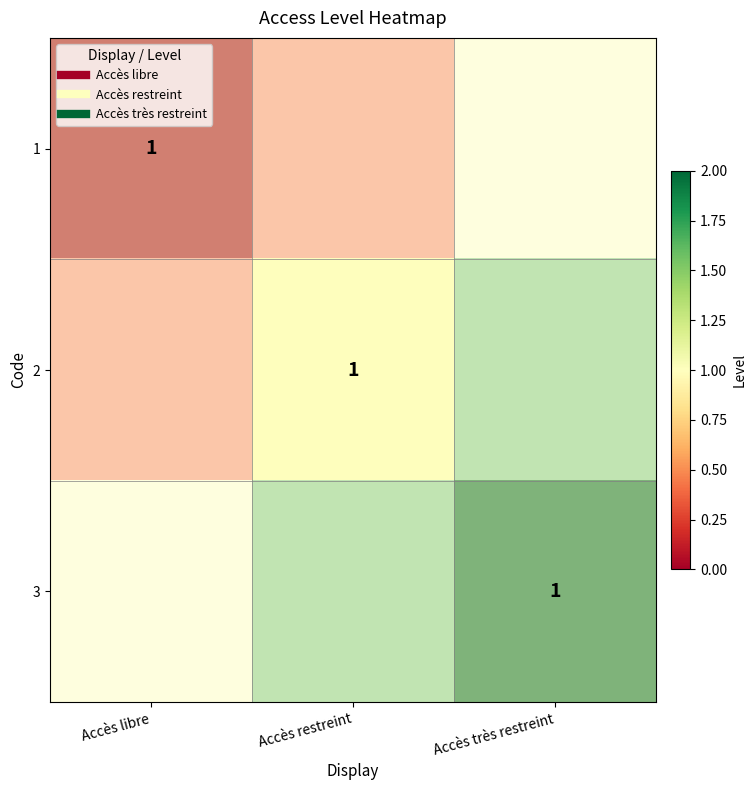

List the series in order of their peak value, lowest first.

1, 2, 3